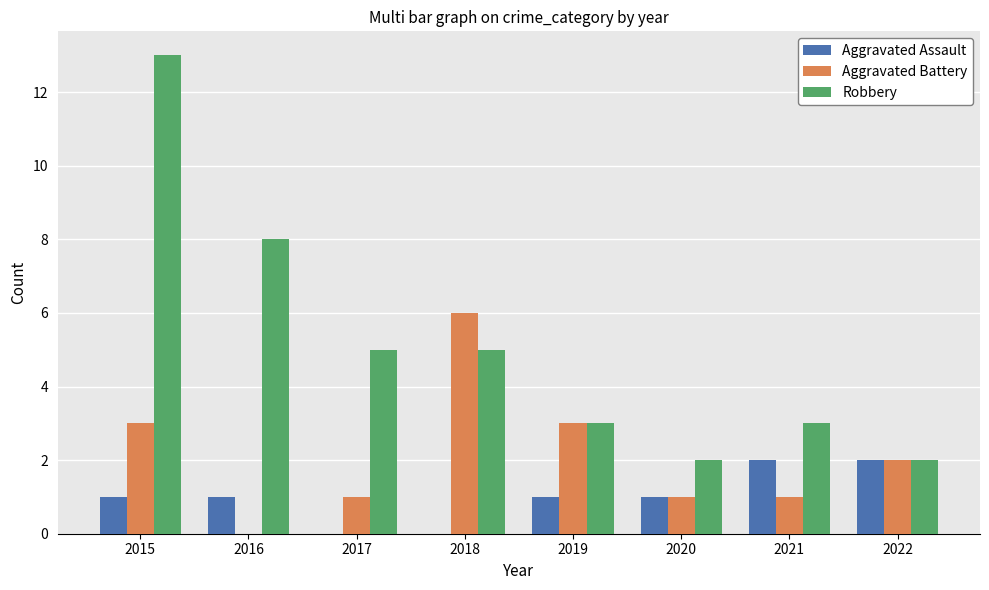

What is the maximum value shown in the chart?

13